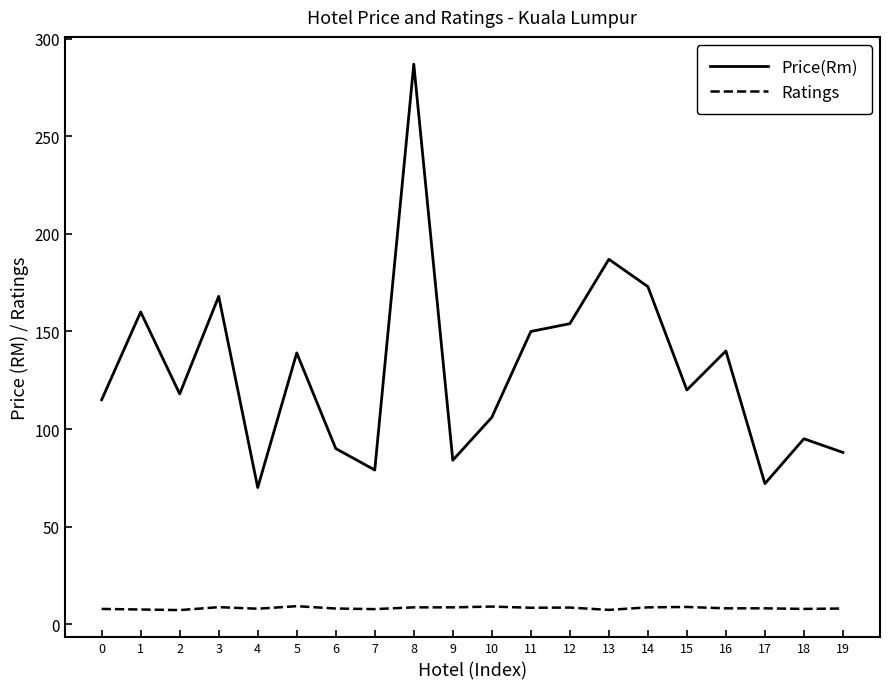

Rank the series by their average value, from highest to lowest.

Price(Rm), Ratings